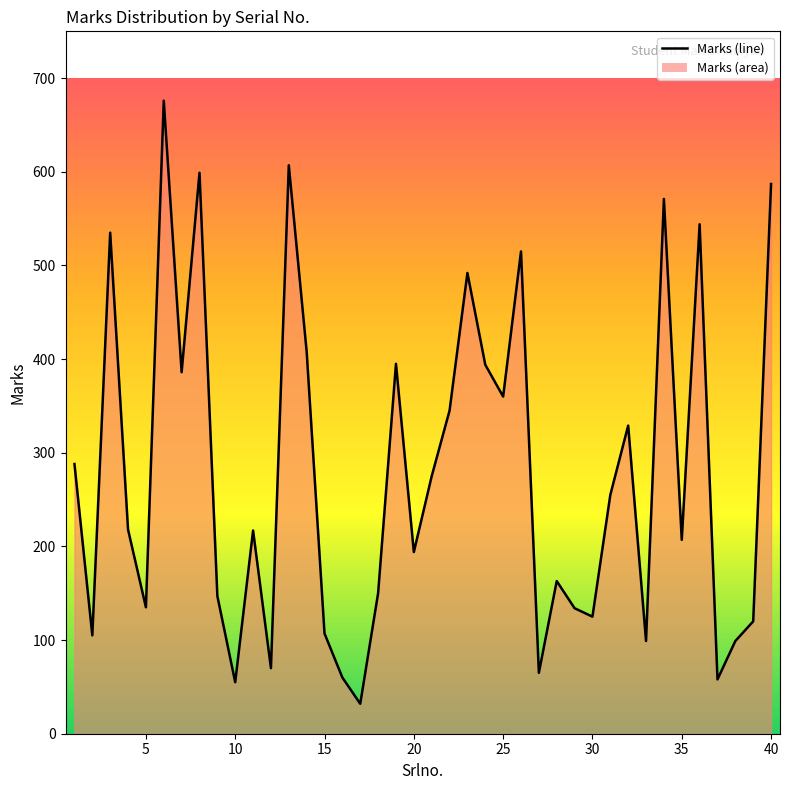

Reading right to left, what are all the values shown in this chart?

587	120	99	58	544	207	571	99	329	255	125	134	163	65	515	360	394	492	345	275	194	395	150	32	60	107	408	607	70	217	55	147	599	386	676	135	218	535	105	288